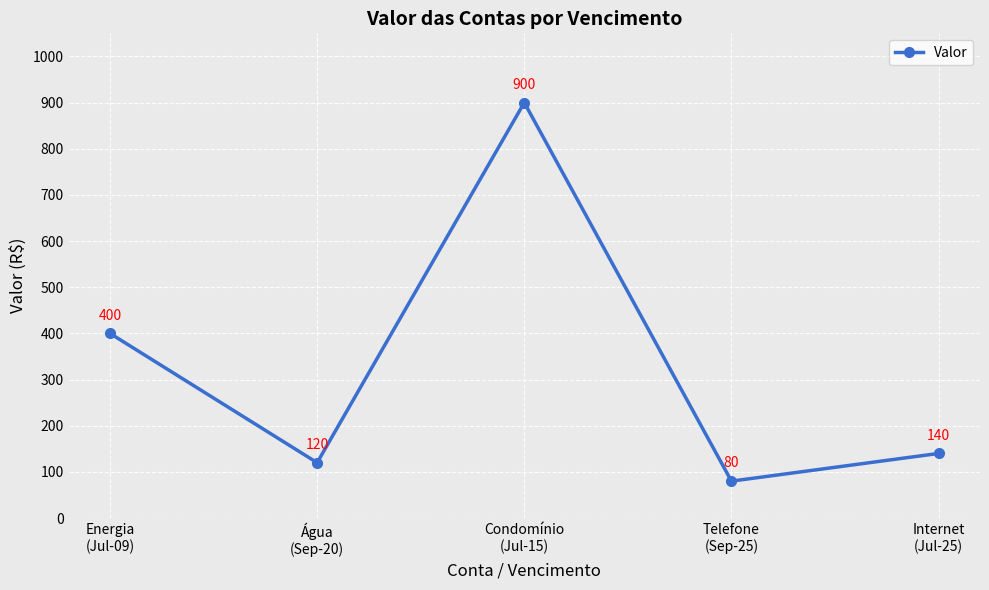

What is the sum of all values?

1640